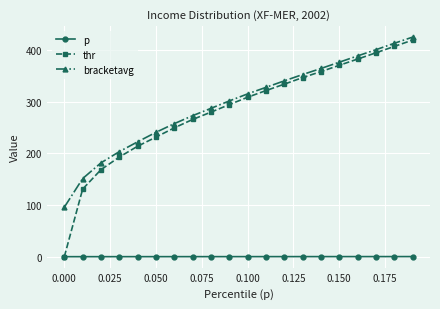

What is the value of the thr point at the 16th from the left?

370.0